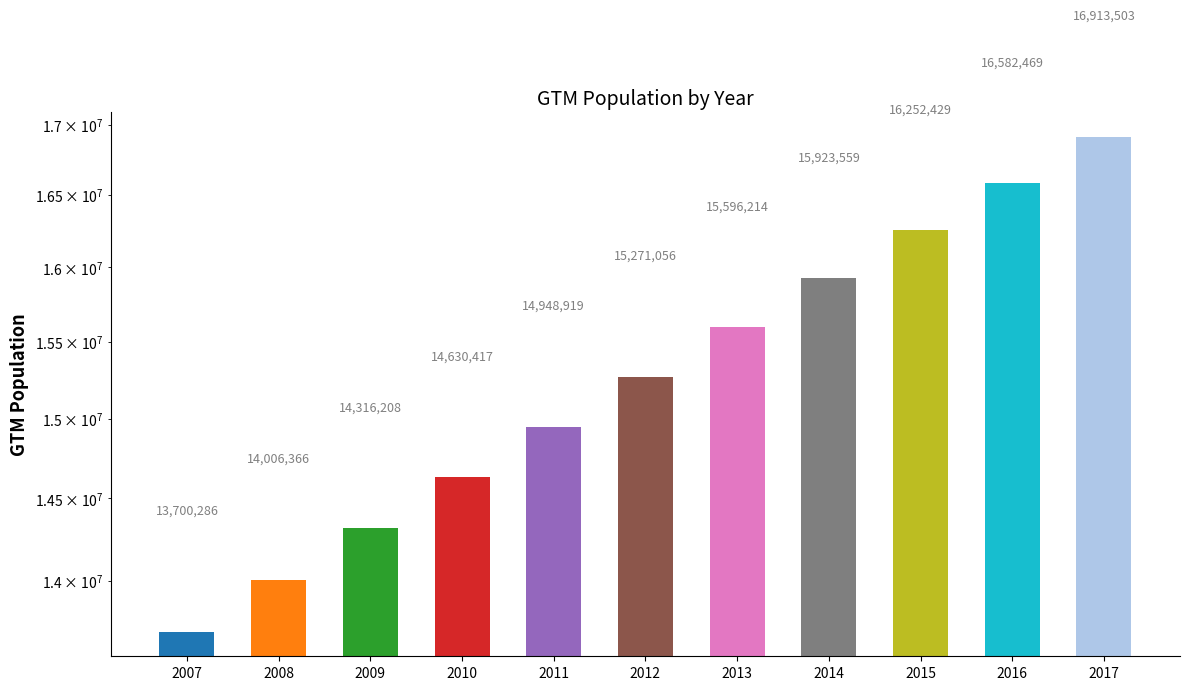

What is the difference between the maximum and minimum values?

3213217